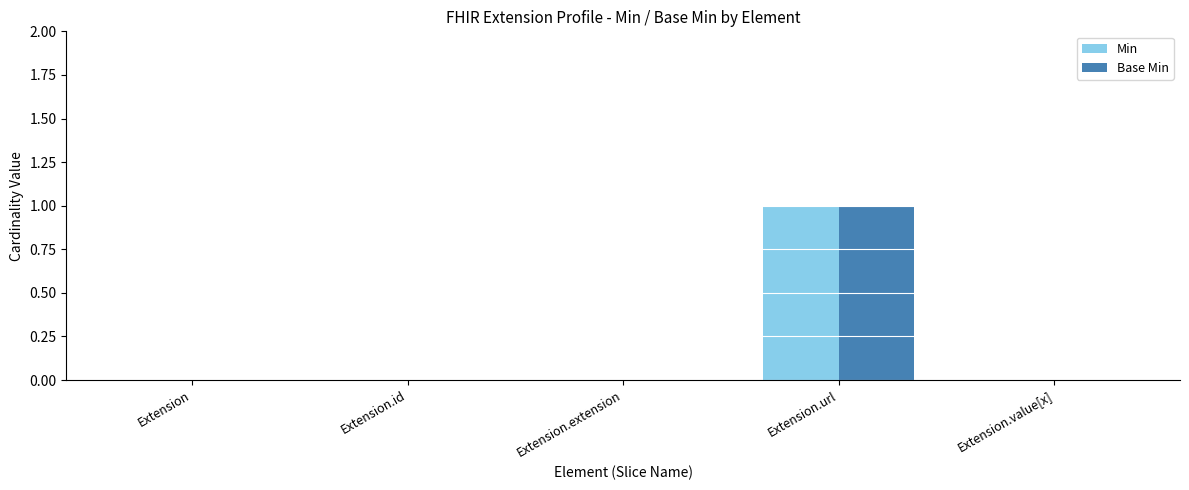

At which category is the sum across all series the highest?

Extension.url